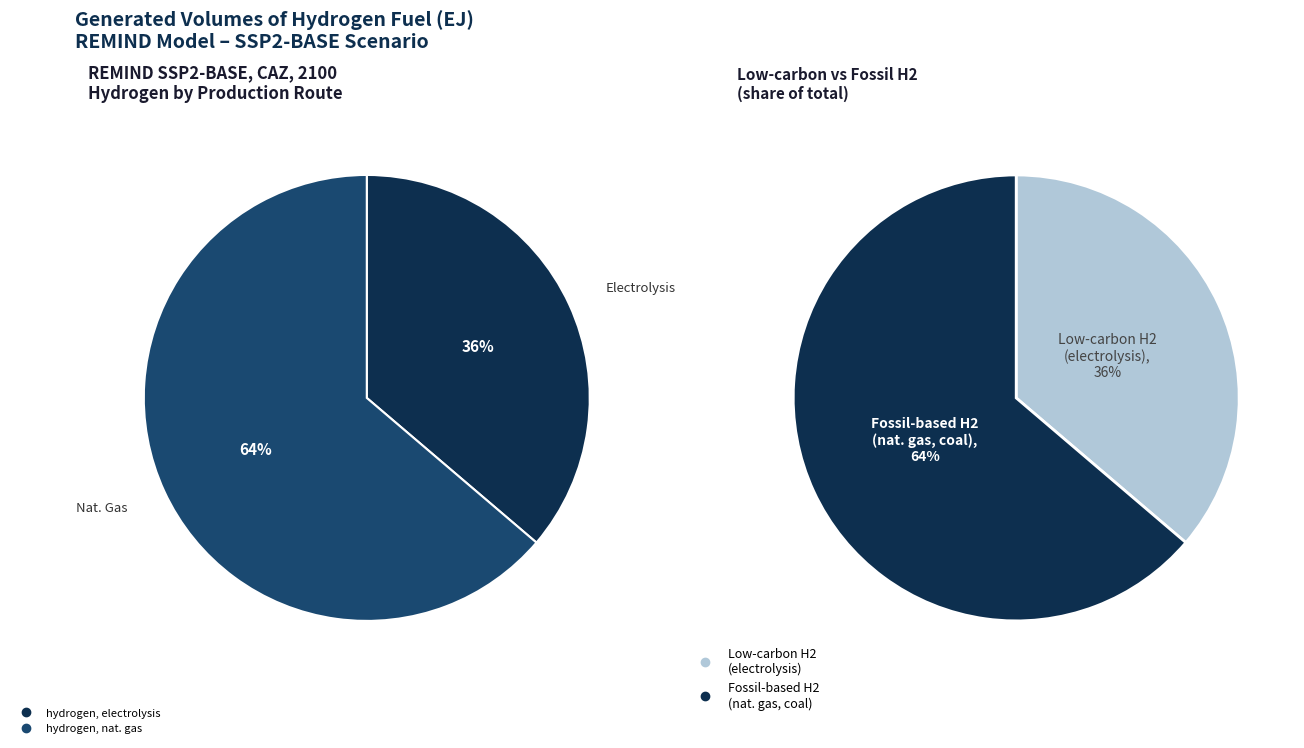

Which slice is the largest?

hydrogen, nat. gas